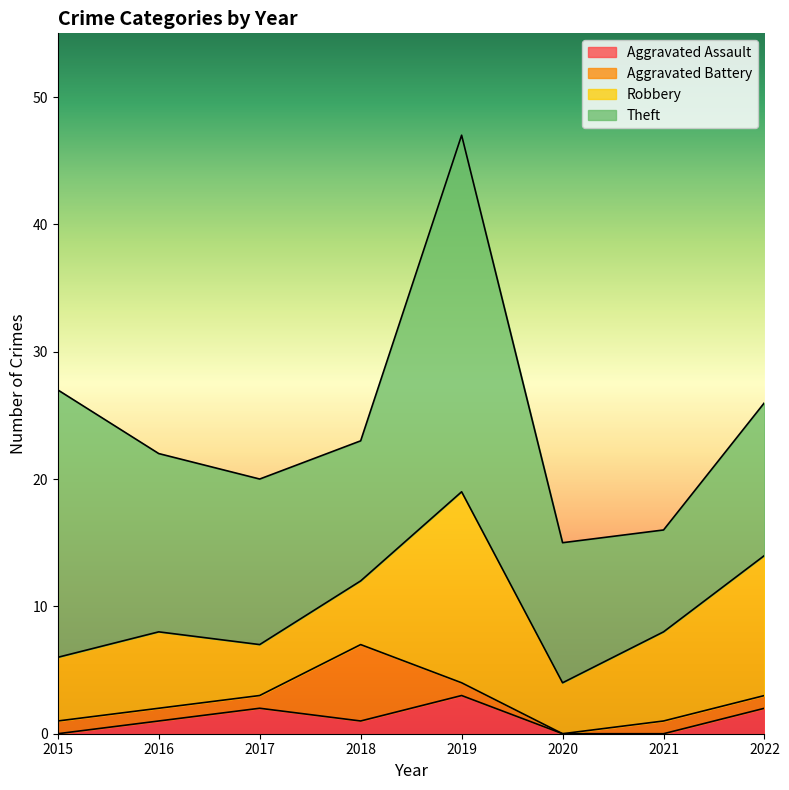

Where is the first local minimum for Theft?

2018